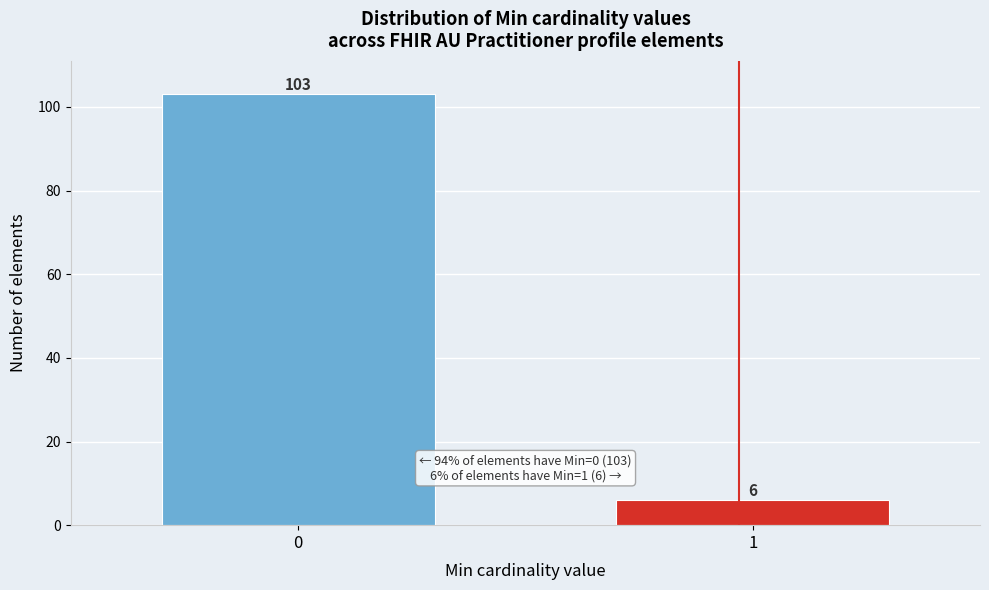

Reading left to right, list all the values displayed in this chart.

0=103	1=6